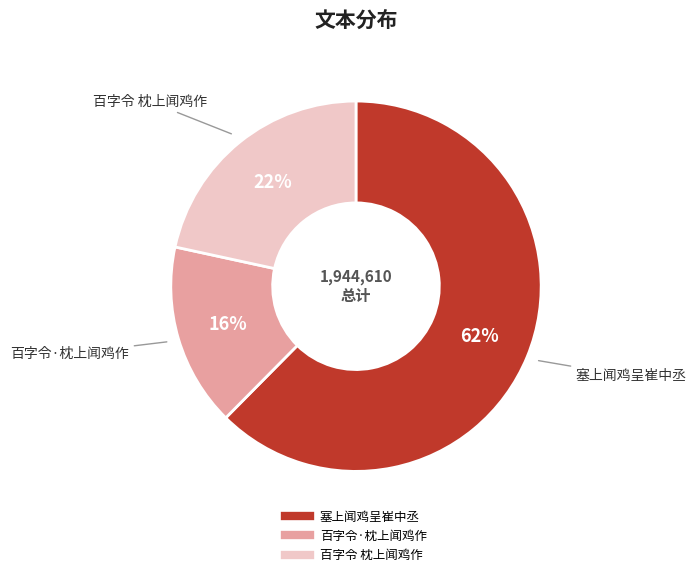

True or false: 塞上闻鸡呈崔中丞 accounts for 68% of the total.

False